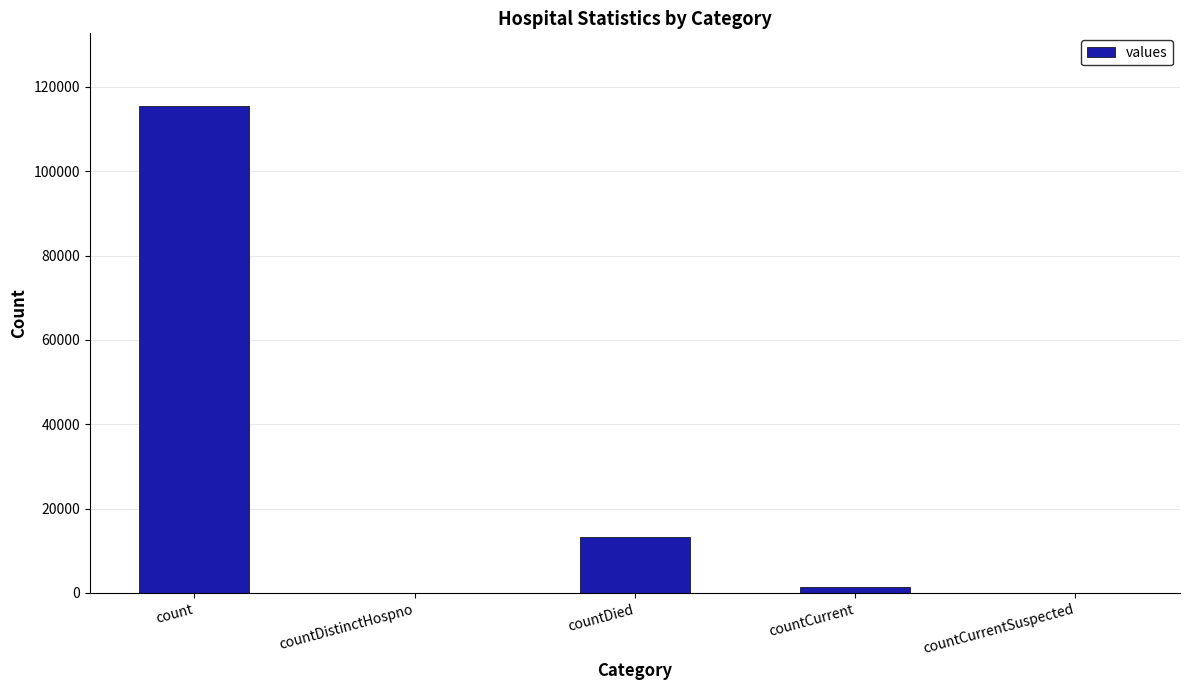

How many distinct data groups are displayed?

1